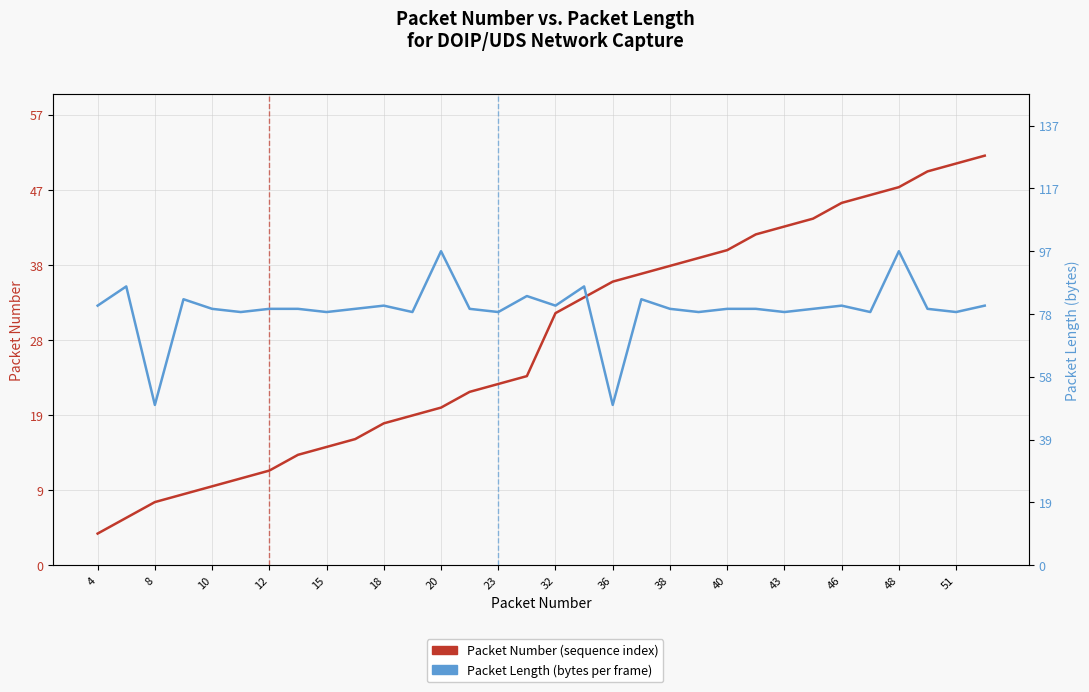

List the series in order of their overall mean, lowest first.

Packet Number, Packet Length (bytes)